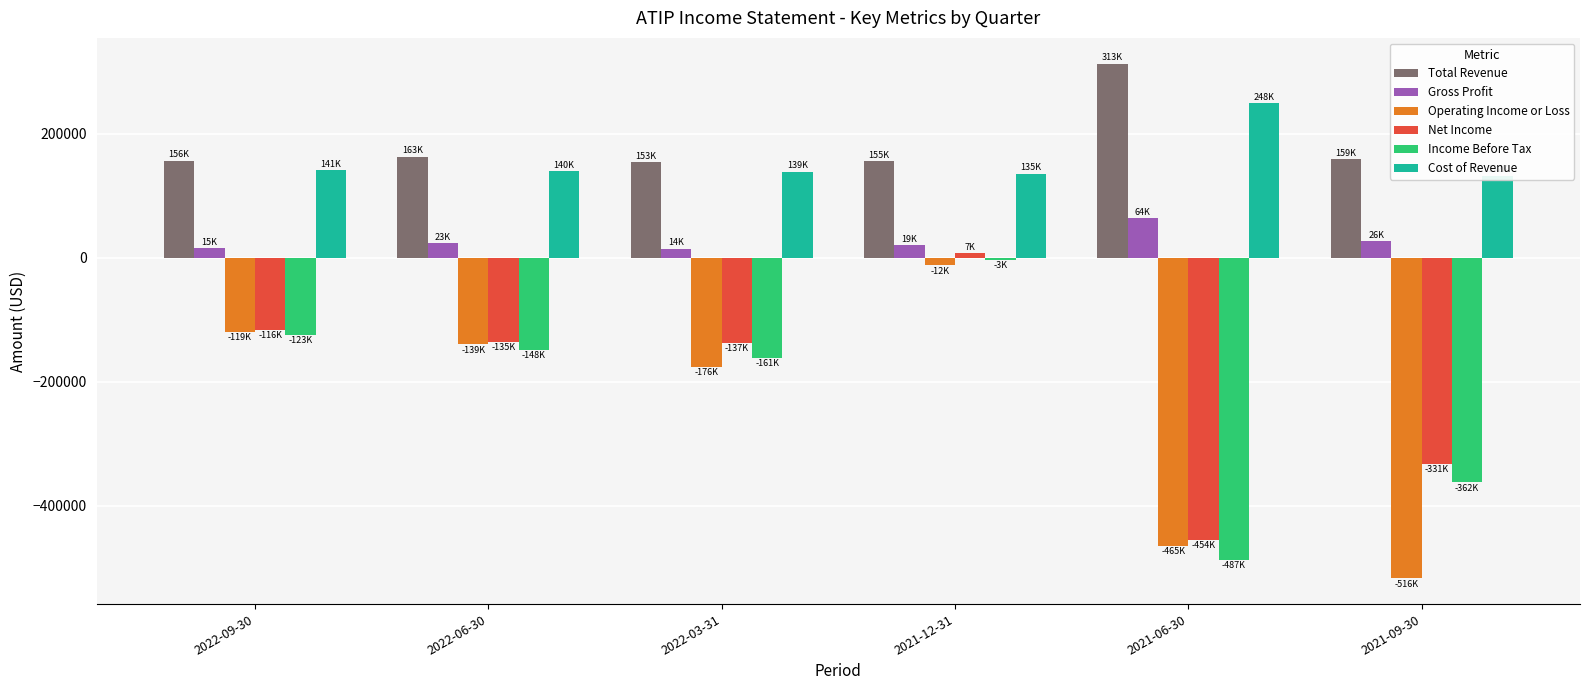

Rank the series by their maximum value, from highest to lowest.

Total Revenue, Cost of Revenue, Gross Profit, Net Income, Income Before Tax, Operating Income or Loss